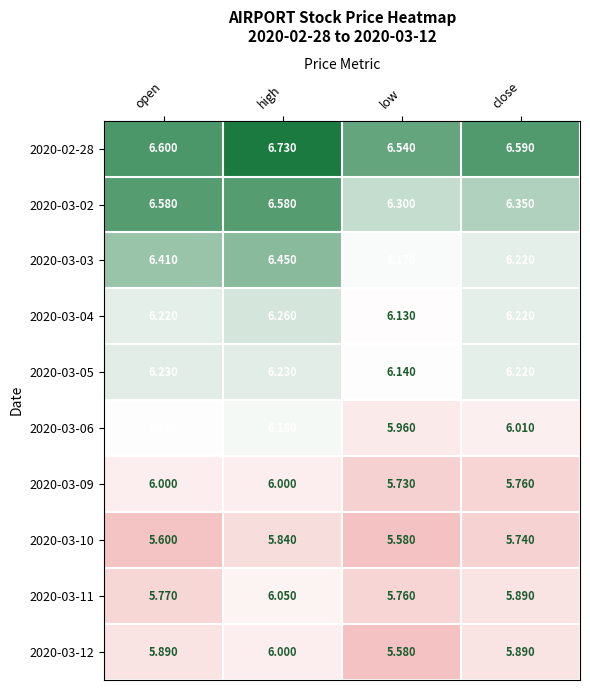

Where is 2020-03-09 nearest to the value 5?

low